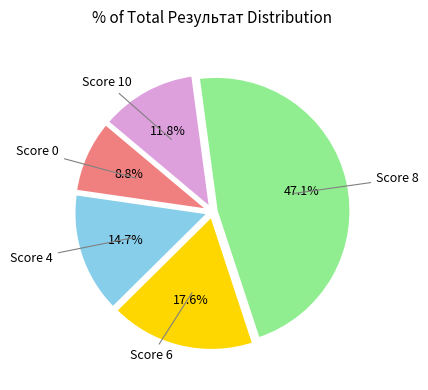

Does any single category account for the majority?

No